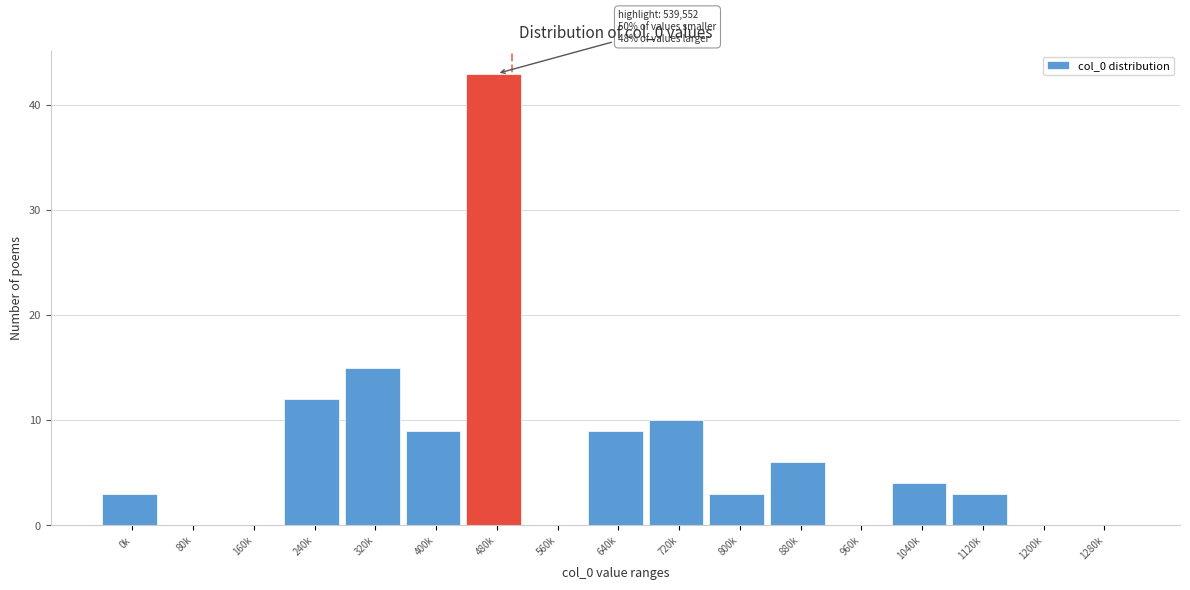

Reading right to left, extract all data points from this chart.

1280k=0	1200k=0	1120k=3	1040k=4	960k=0	880k=6	800k=3	720k=10	640k=9	560k=0	480k=43	400k=9	320k=15	240k=12	160k=0	80k=0	0k=3